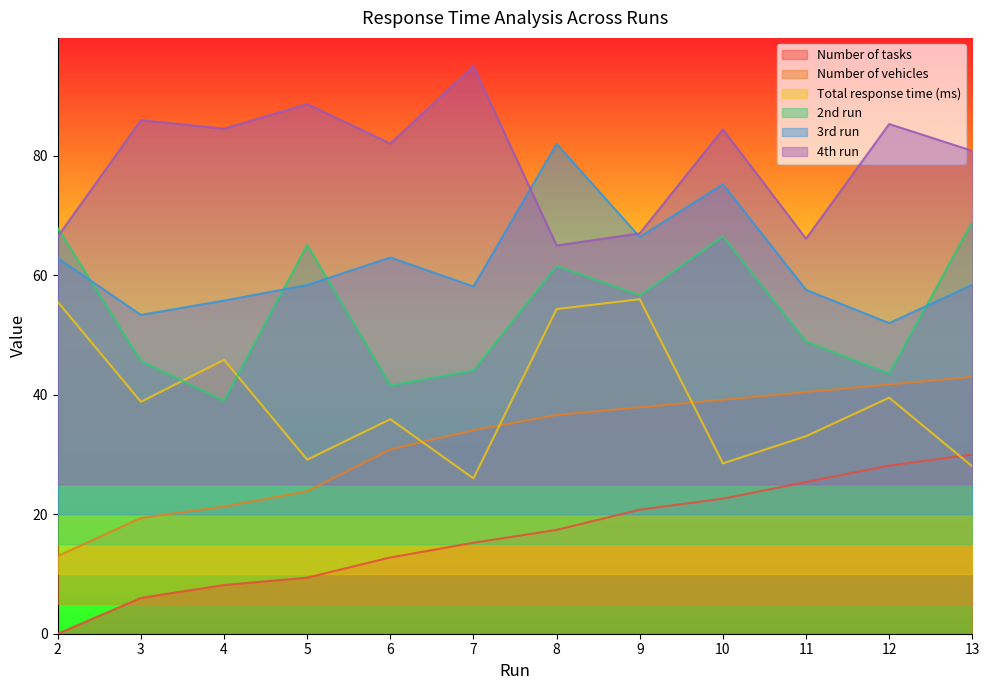

Which series changed the most between 11 and 13?

2nd run